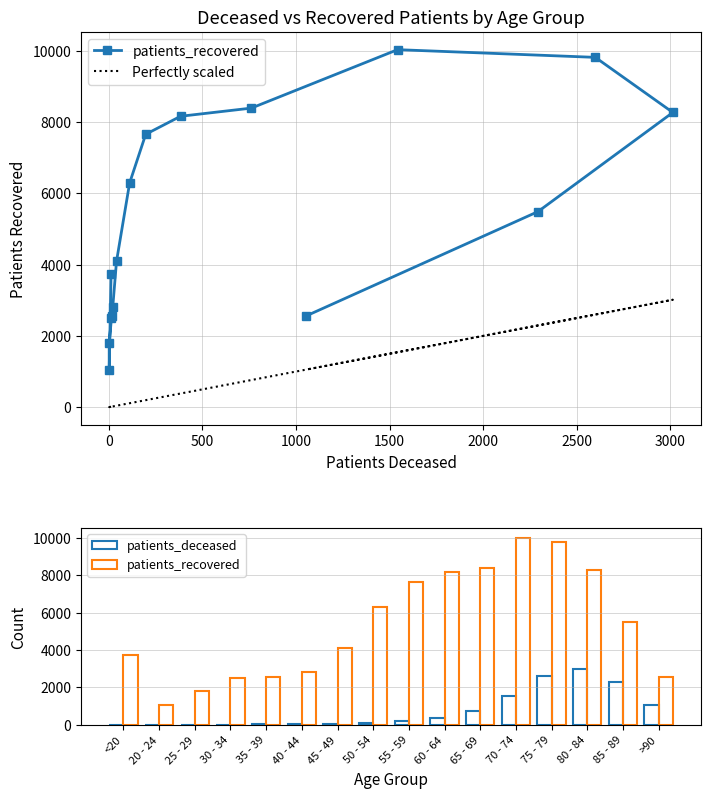

What is the value of the Perfectly scaled bar at the 6th from the left?

22